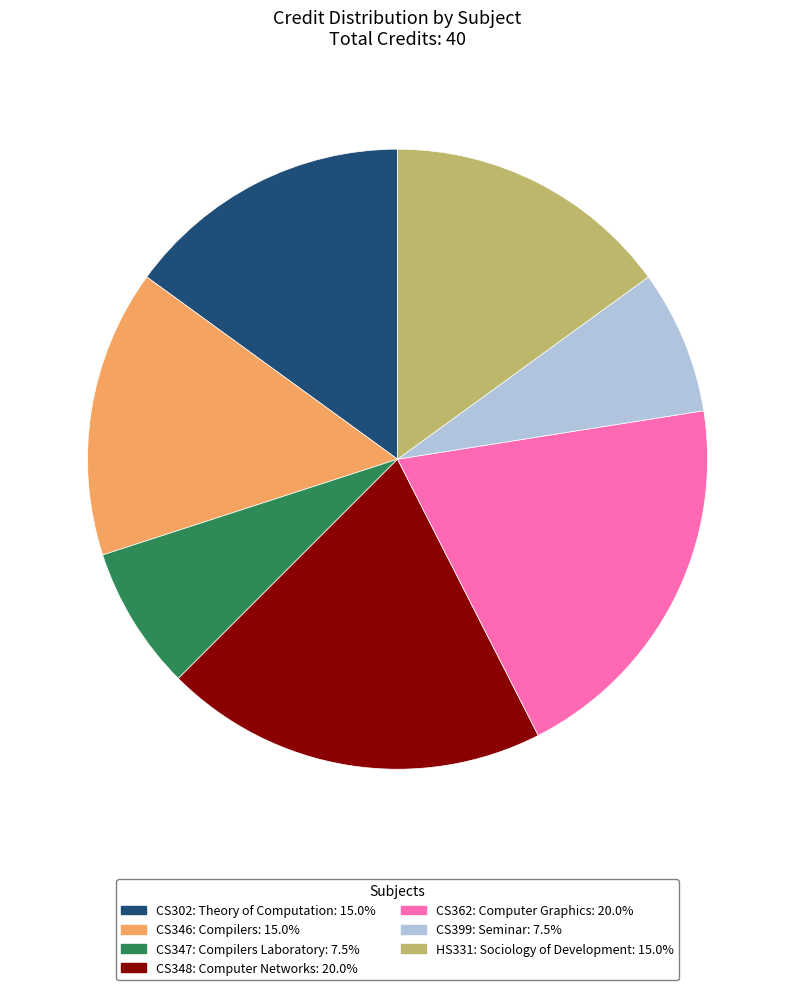

Do CS302: Theory of Computation: 15.0% and CS348: Computer Networks: 20.0% together represent more than half of the pie?

No